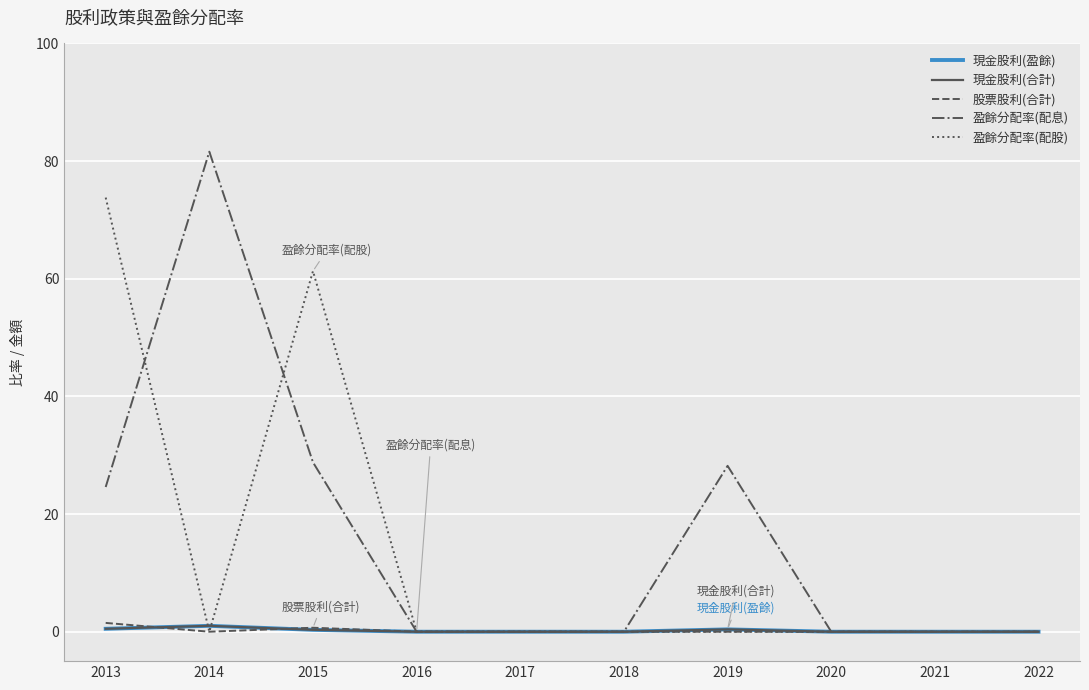

True or false: 現金股利(合計) and 現金股利(盈餘) cross at least once.

False